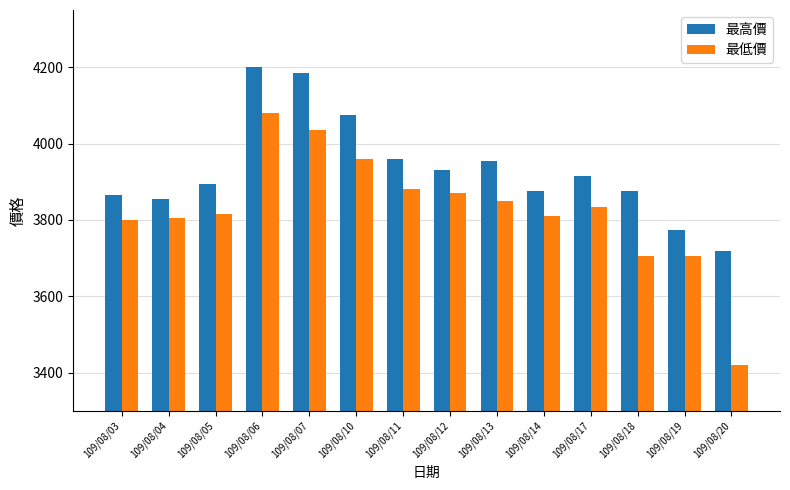

What is the approximate value of 最高價 at 109/08/19, to the nearest 10?

3780